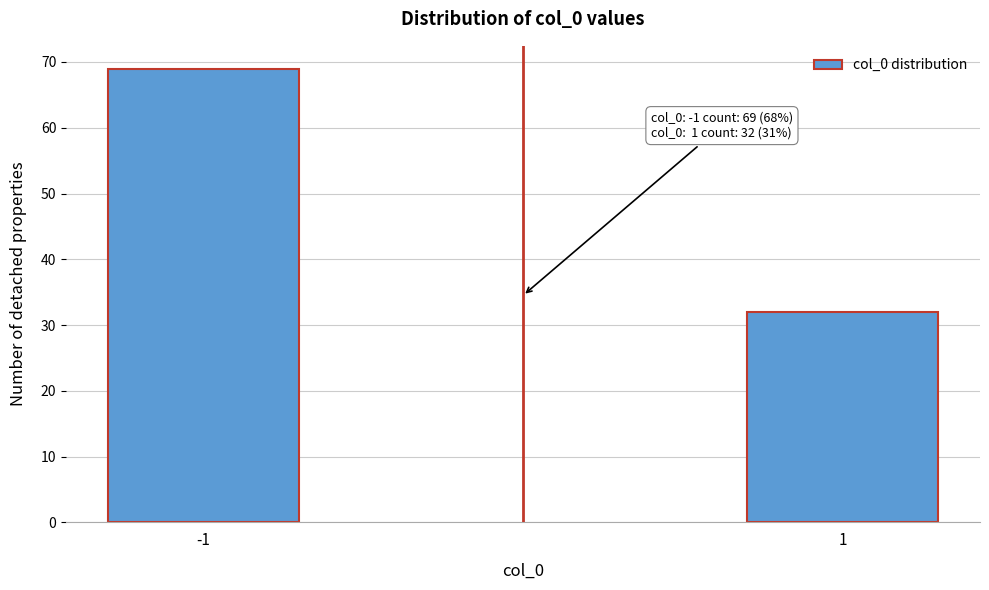

Reading left to right, list all the values displayed in this chart.

69	32